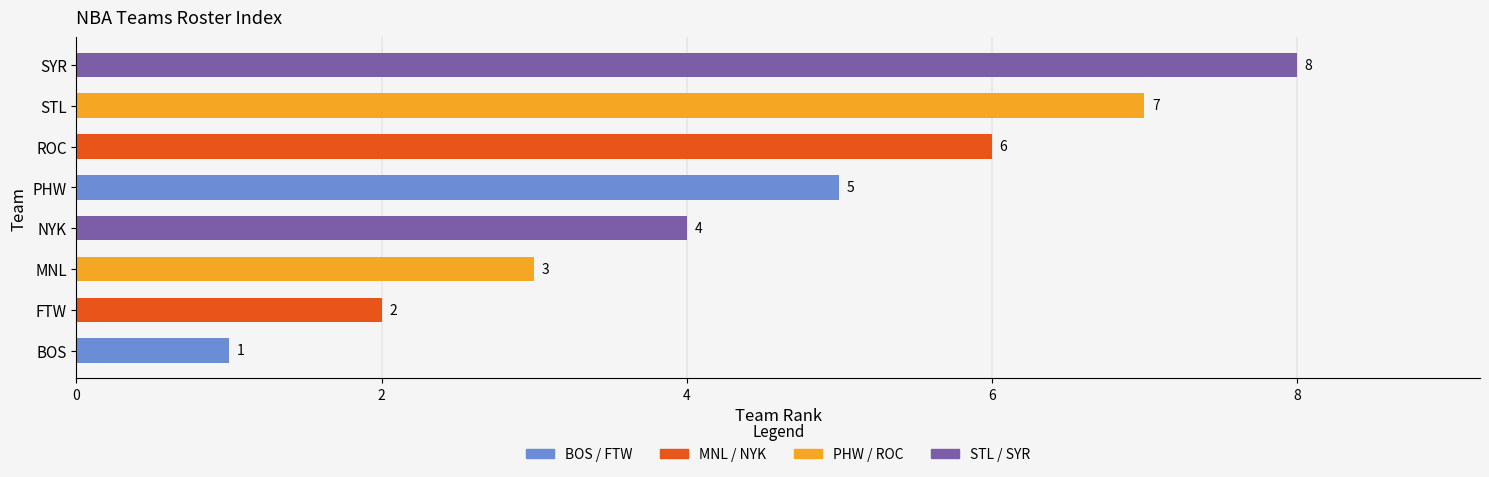

What is the difference between the values at ROC and MNL?

3